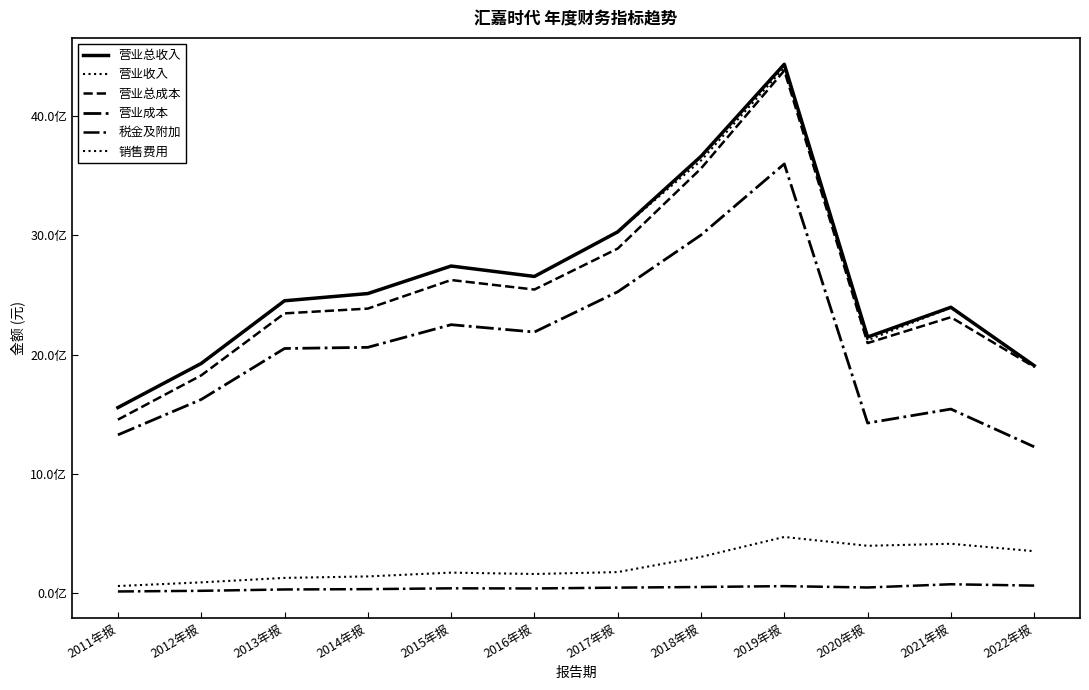

True or false: 营业总成本 and 税金及附加 intersect in this chart.

False